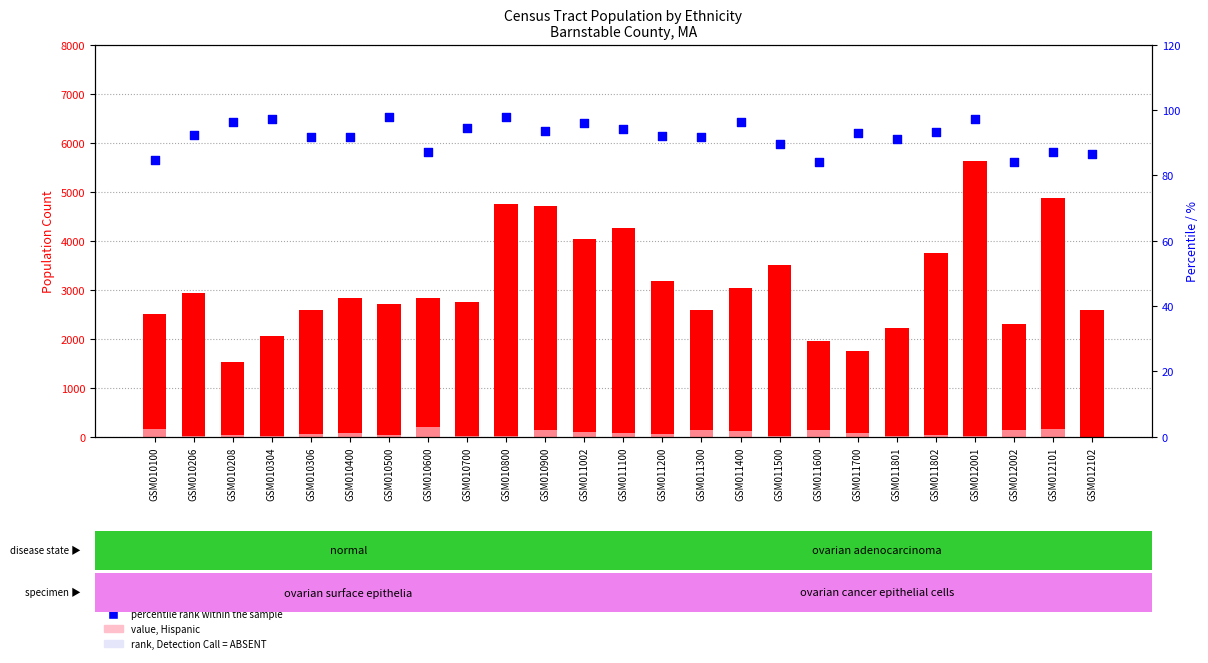

Is the value of count (Not Hispanic White) at GSM010500 greater than the value of value, Hispanic at GSM012102?

Yes